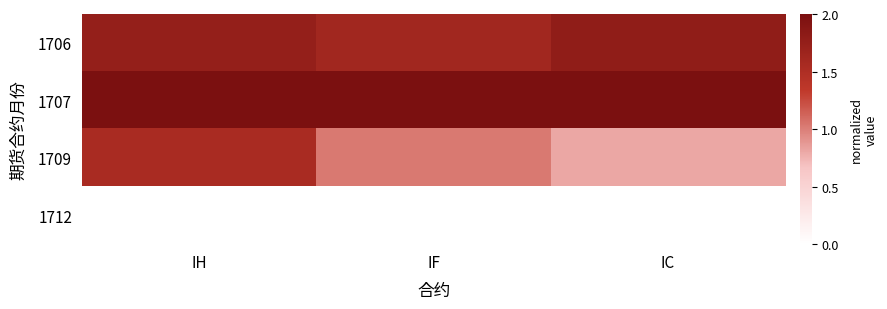

Reading left to right, extract all data points from this chart.

1706: IH=0.9	IF=0.8	IC=0.9
1707: IH=1.0	IF=1.0	IC=1.0
1709: IH=0.8	IF=0.5	IC=0.4
1712: IH=0.0	IF=0.0	IC=0.0